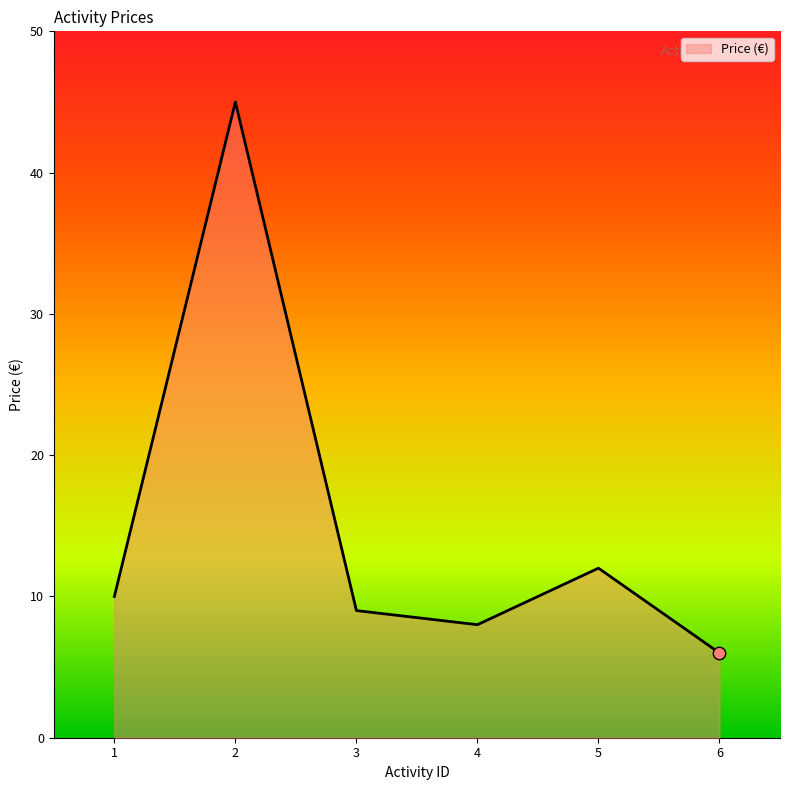

What is the change in value from 1 to 5?

+2